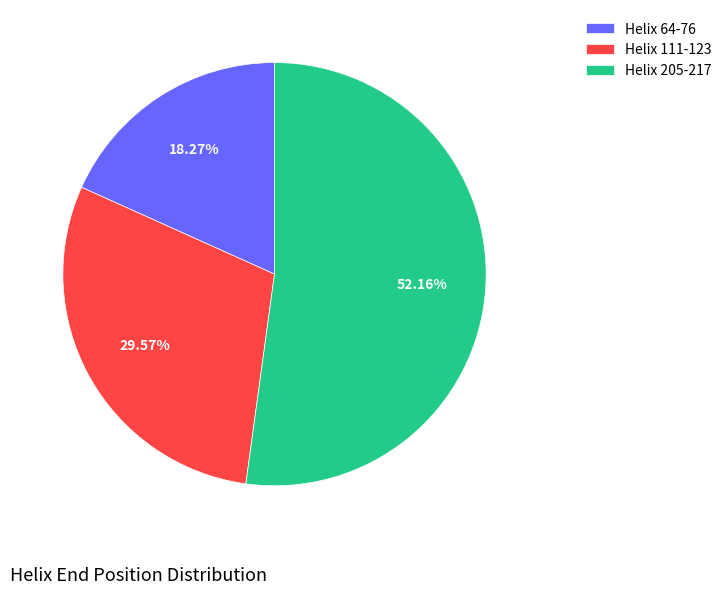

How many segments does this pie chart have?

3